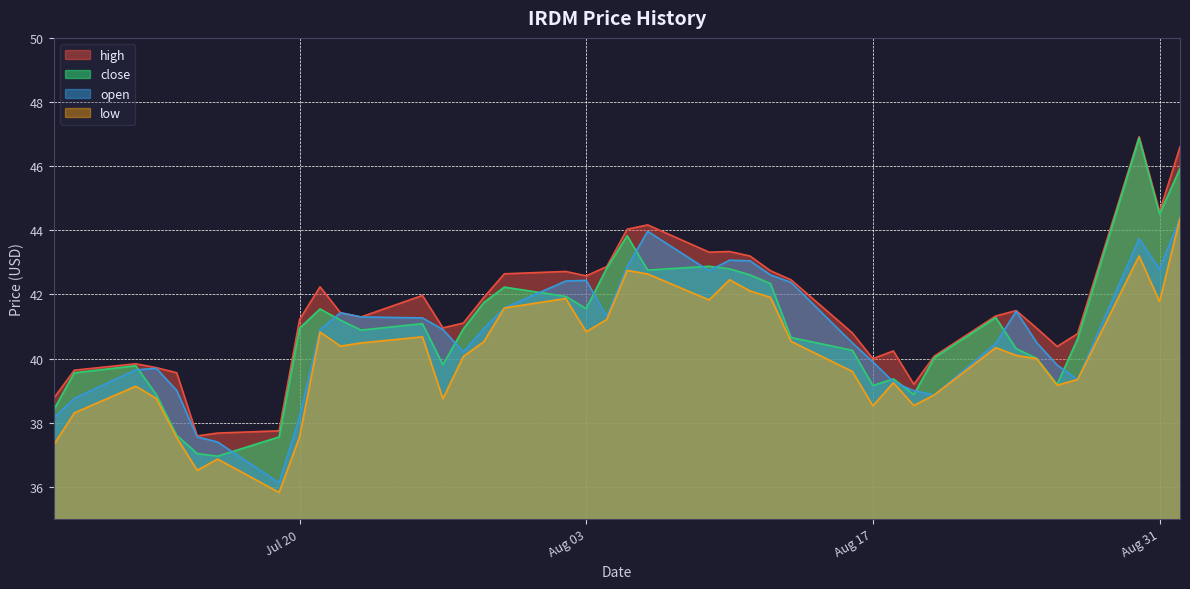

The low series shows 13.9 at Jul 20. True or false?

False